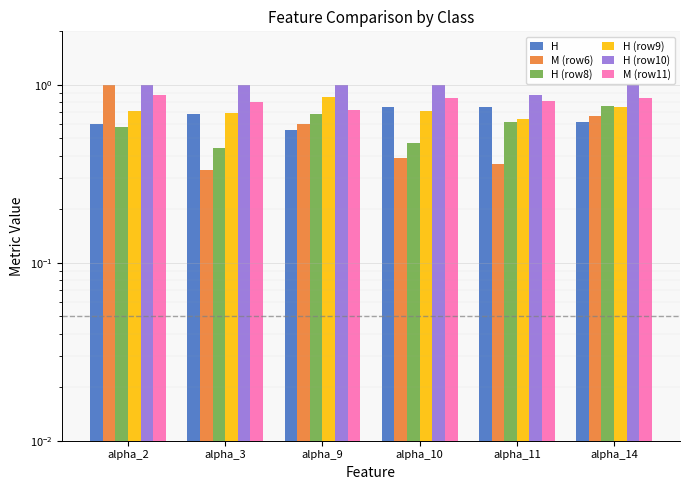

Is it true that H (row8) equals 0.4 at alpha_3?

True